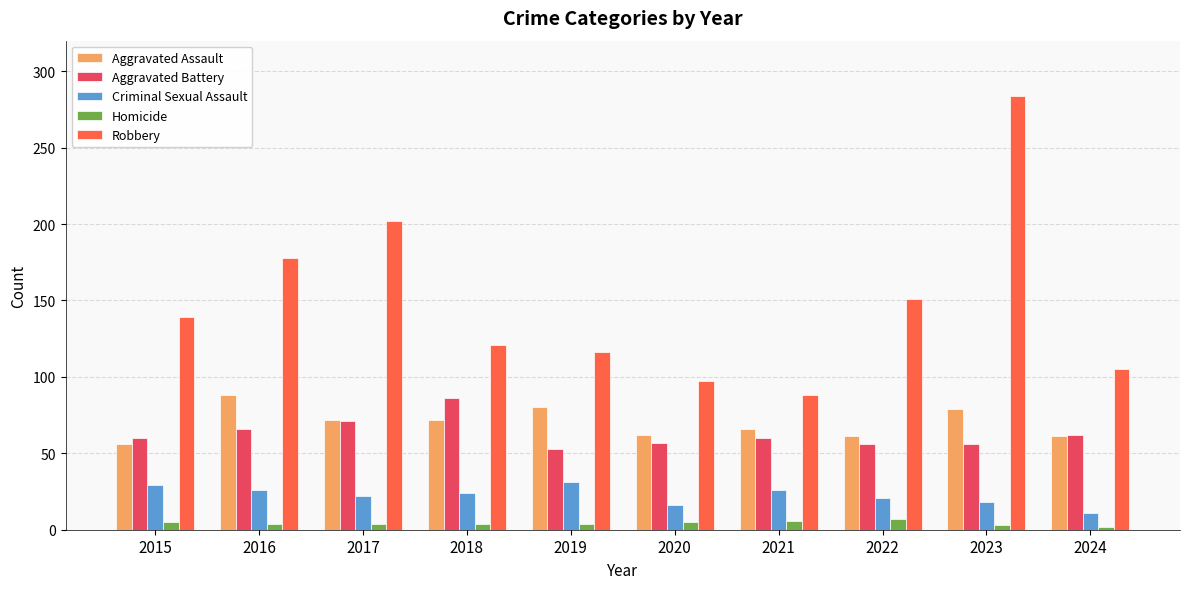

At which category is the sum across all series the highest?

2023